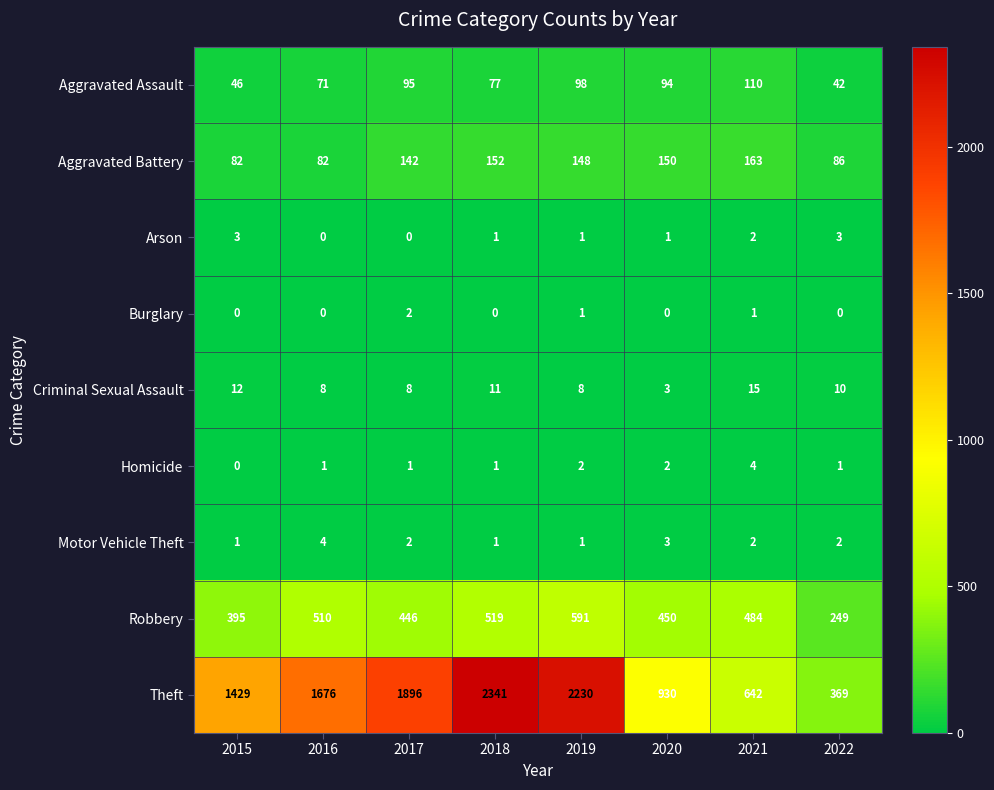

Is it true that Aggravated Battery equals 86 at 2022?

True